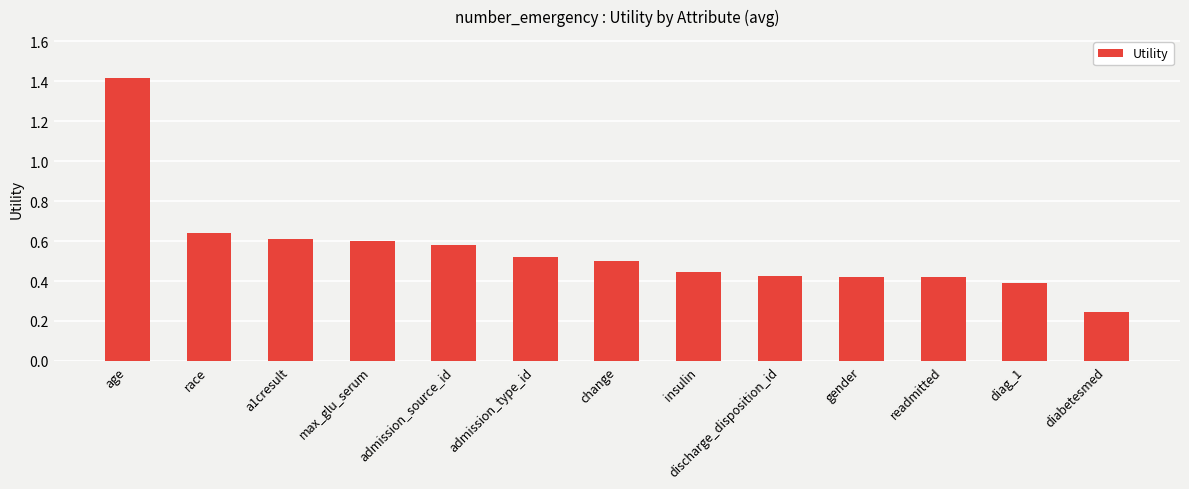

Which category has the lowest value across all series?

diabetesmed